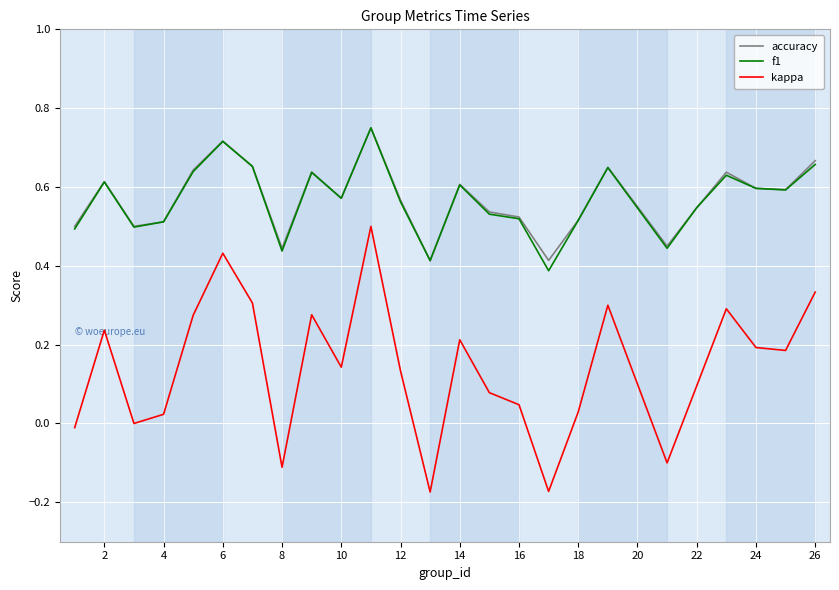

Which series has the largest range (max minus min)?

kappa